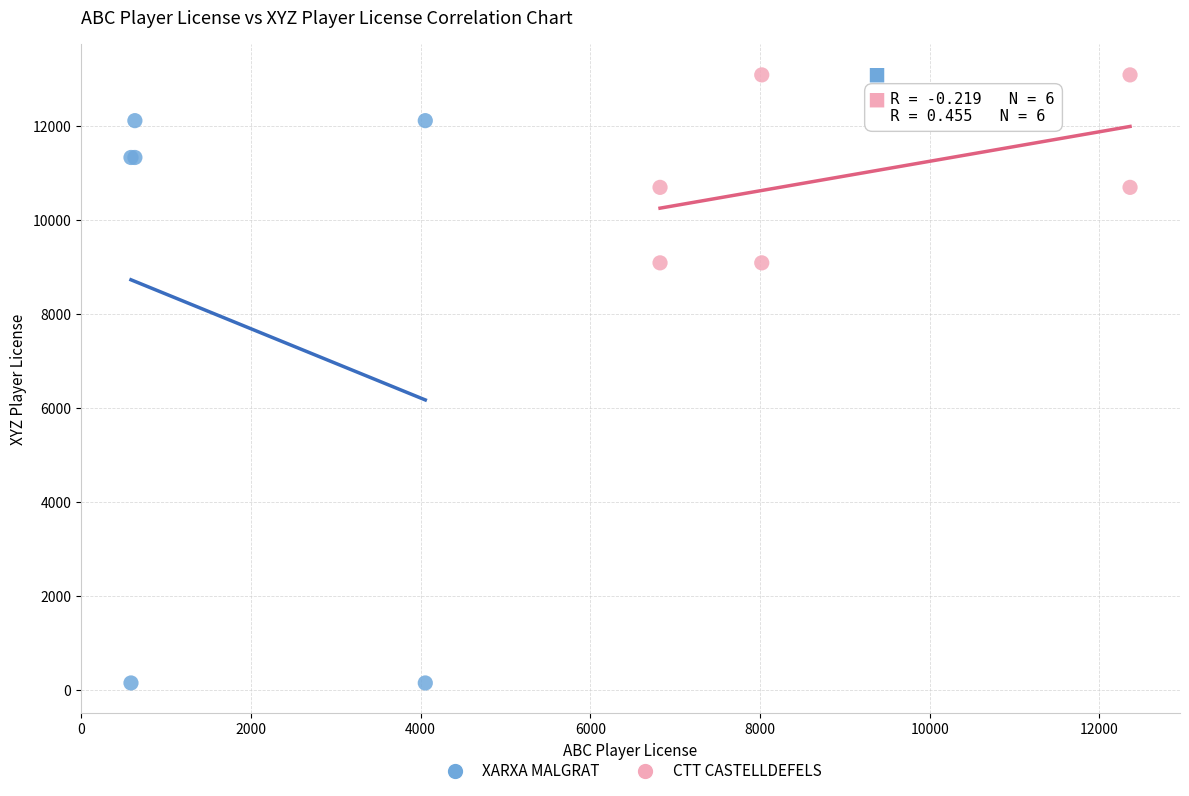

Which series reaches the maximum Y coordinate?

CTT CASTELLDEFELS